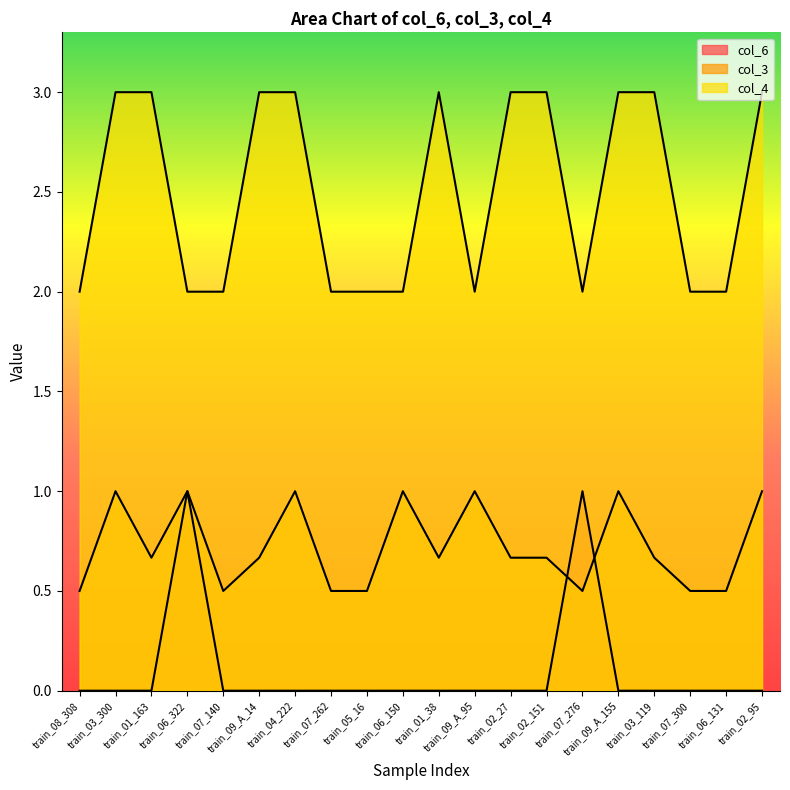

Is the value of col_4 at train_02_27 greater than the value of col_3 at train_09_A_155?

Yes